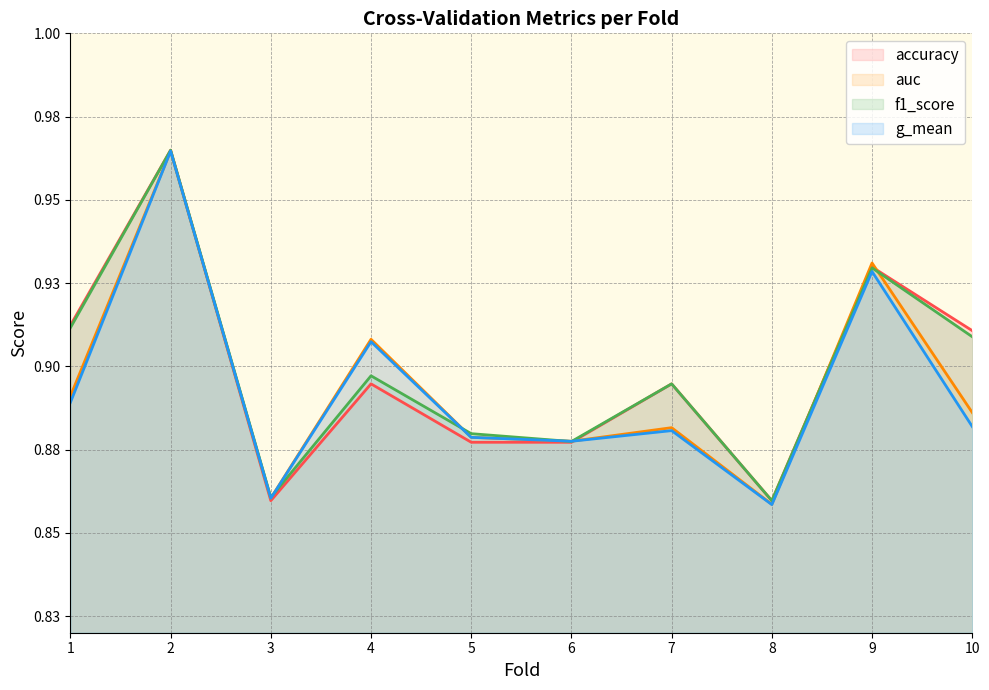

True or false: f1_score and auc intersect in this chart.

True